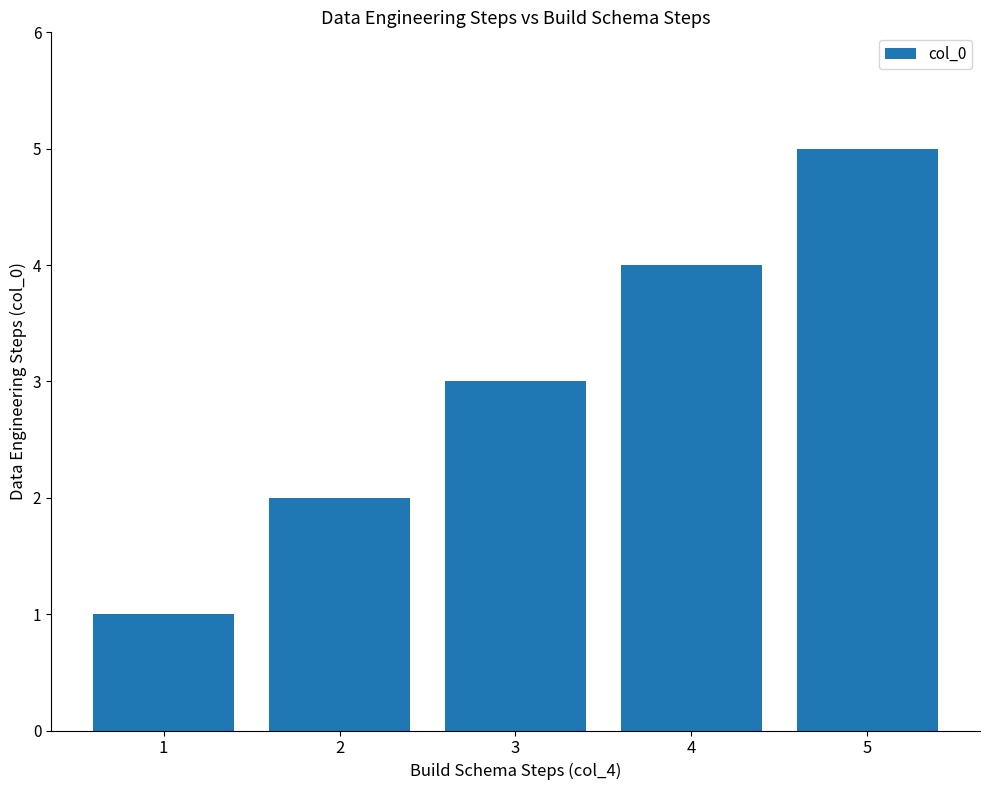

Are the bars grouped side by side (vs. stacked)?

No